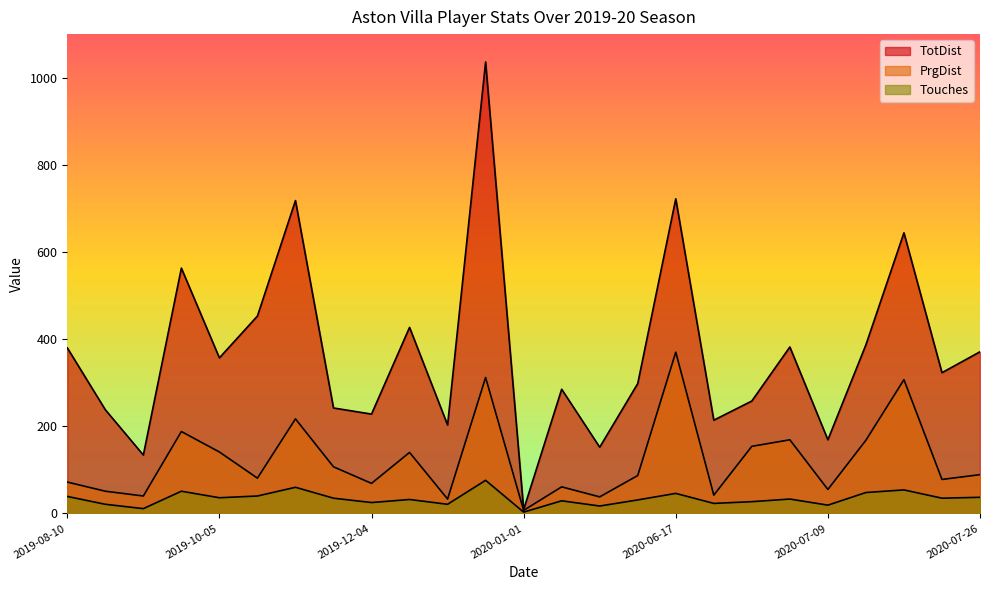

List the series in order of their overall mean, highest first.

TotDist, PrgDist, Touches